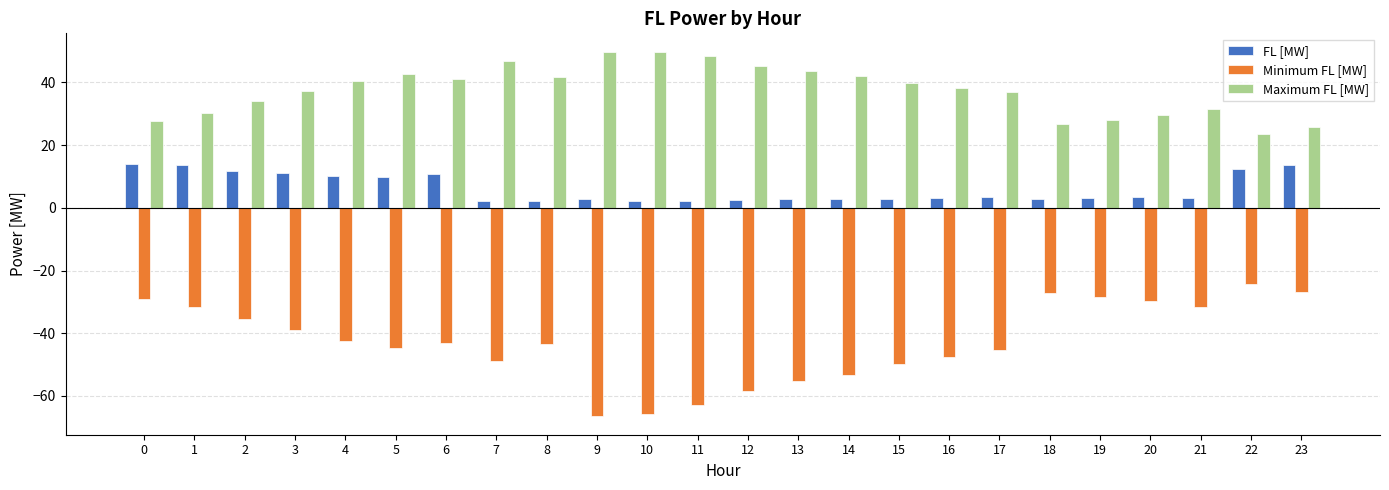

What are all the series names shown in the legend?

FL [MW], Minimum FL [MW], Maximum FL [MW]